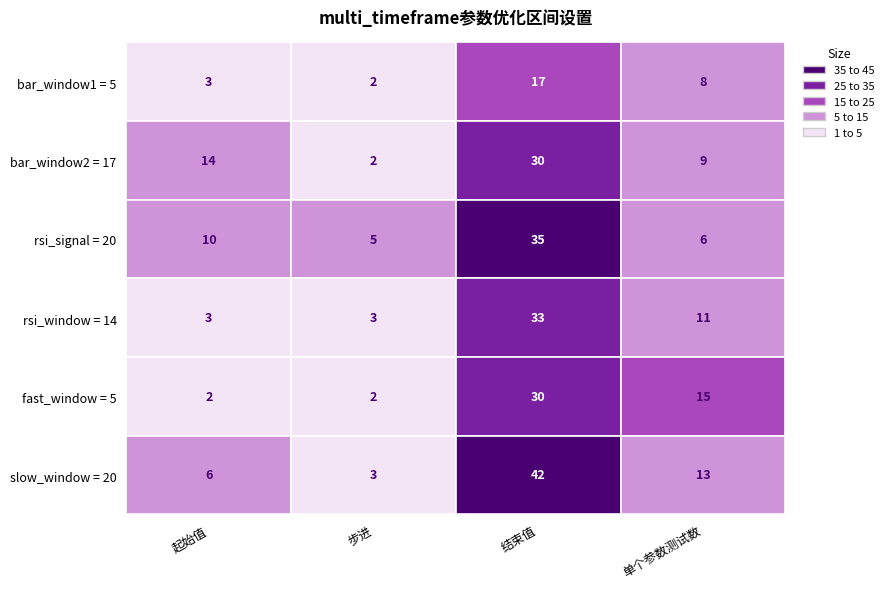

Which series has the largest total across all categories?

slow_window = 20